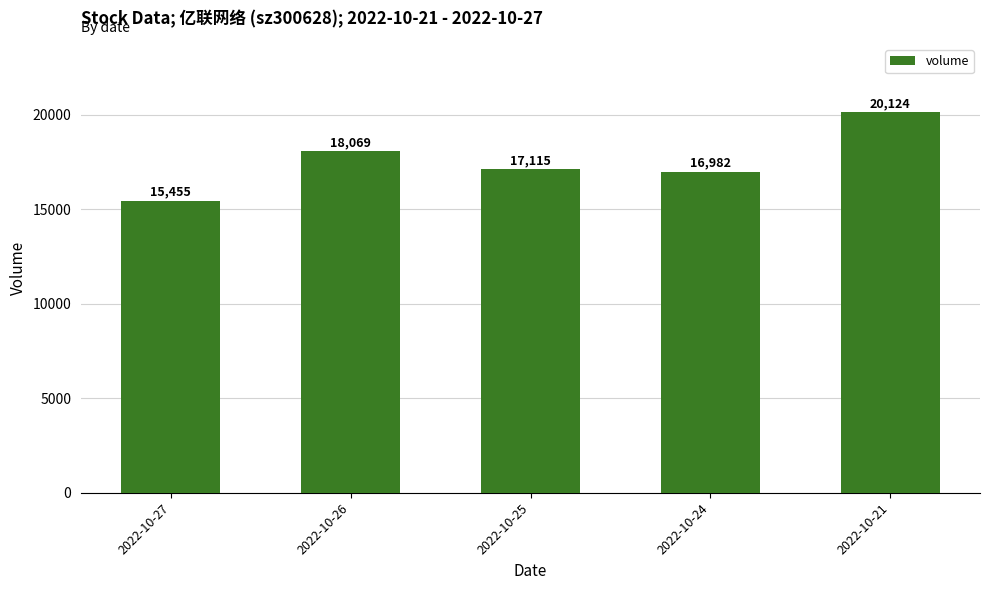

Between 2022-10-24 and 2022-10-27, which is larger?

2022-10-24